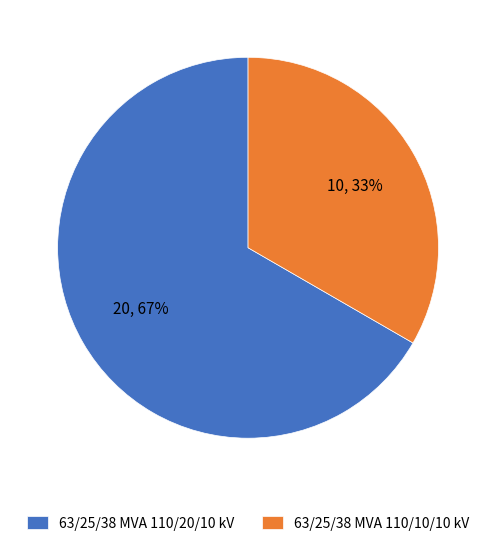

Which has a higher value, 63/25/38 MVA 110/20/10 kV or 63/25/38 MVA 110/10/10 kV?

63/25/38 MVA 110/20/10 kV